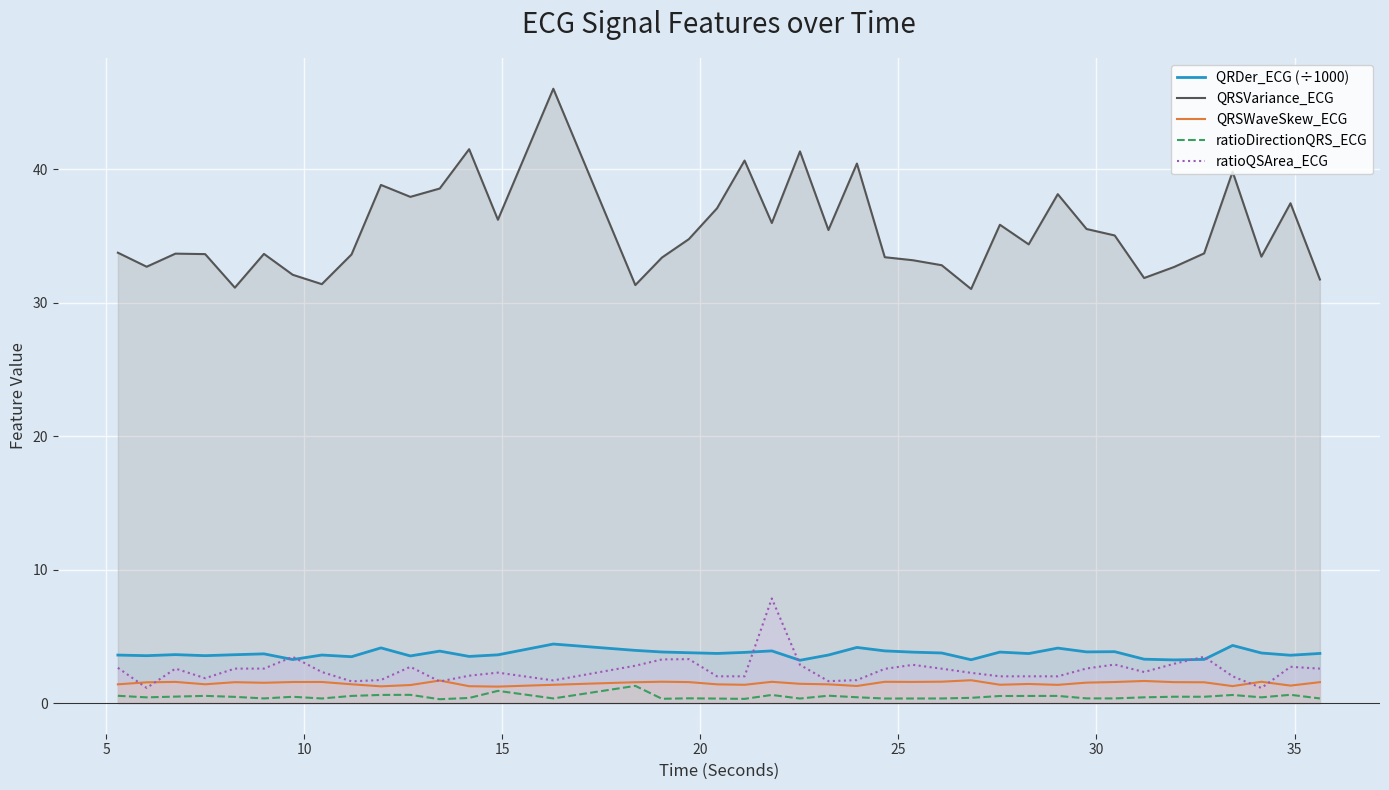

At how many categories does at least one series exceed 9?

40